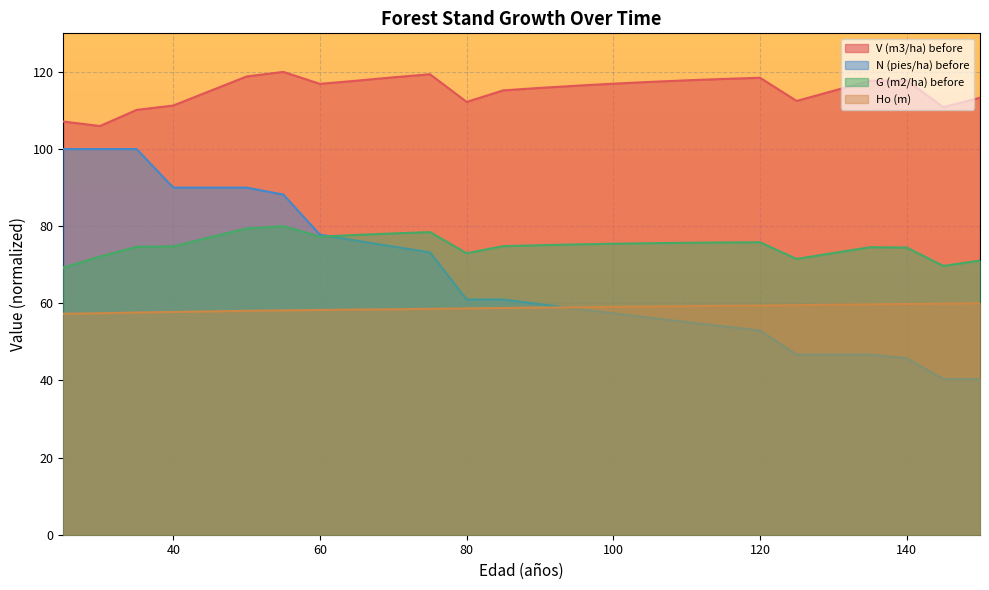

True or false: G (m2/ha) before and Ho (m) intersect in this chart.

False